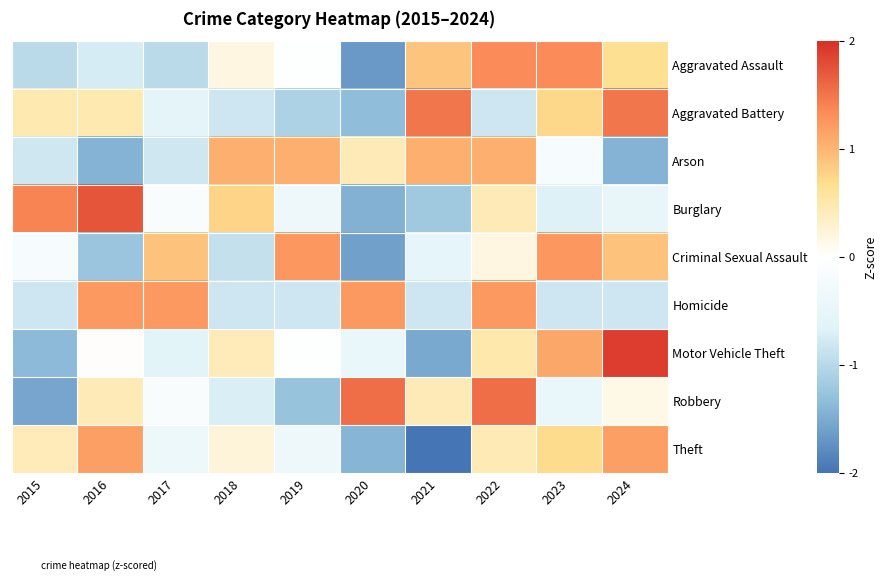

How many distinct data groups are displayed?

9